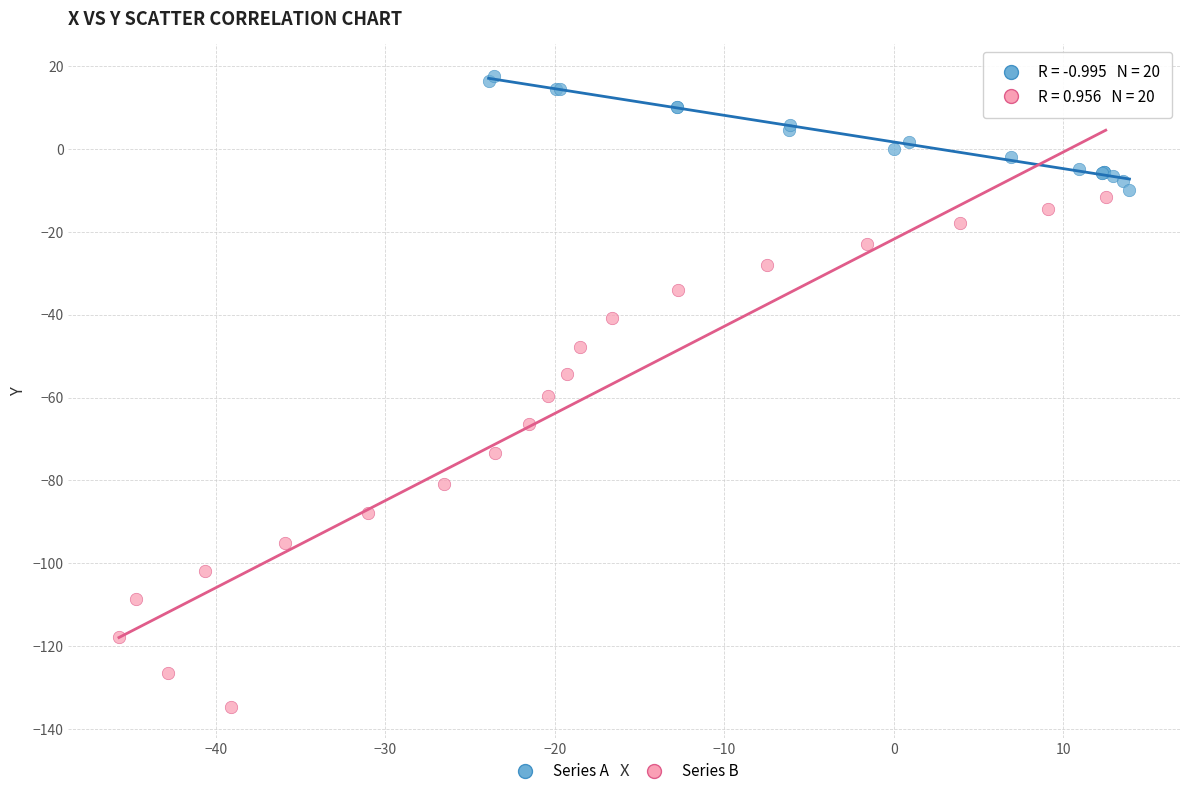

Which series contains the highest Y value?

Series A